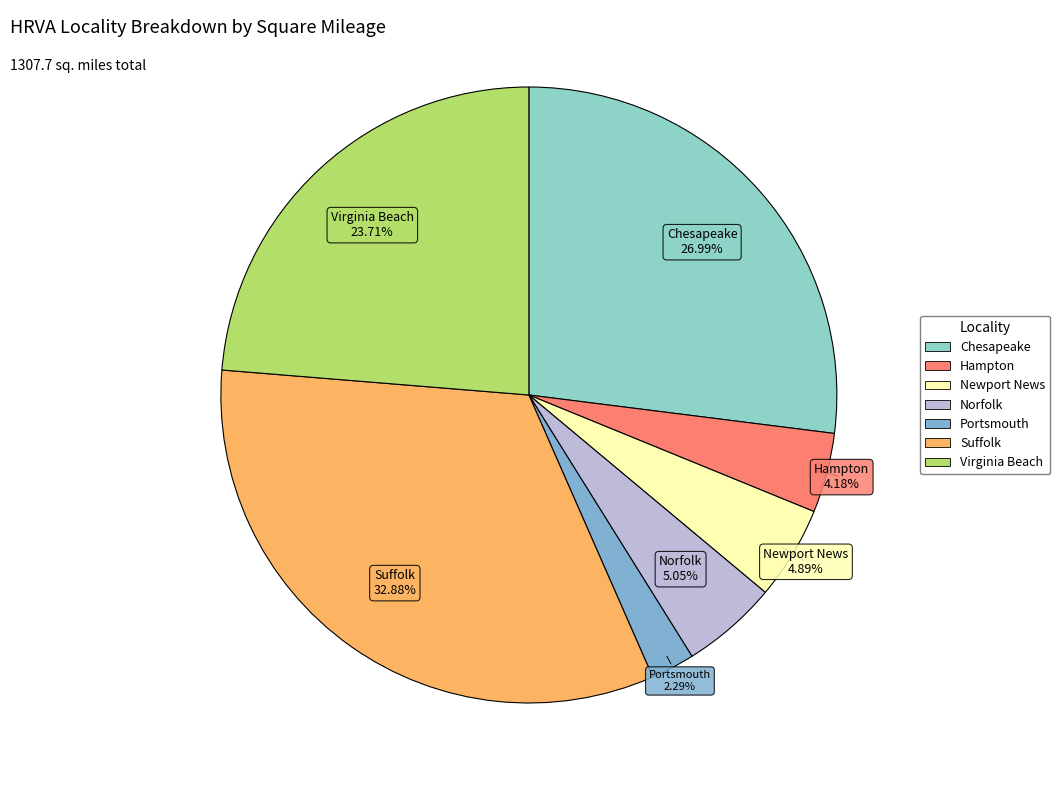

What is the total percentage of Suffolk and Norfolk?

37.9%